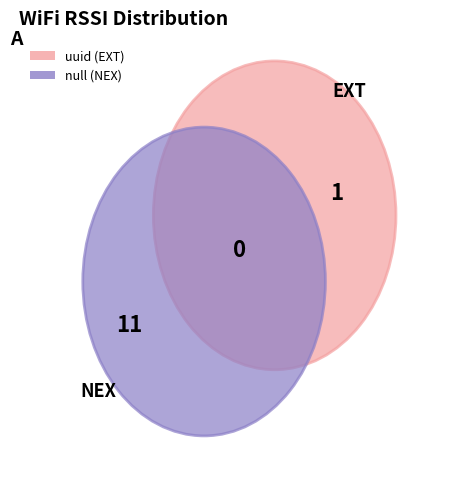

To the nearest percent, what percentage of the pie is null?

92%